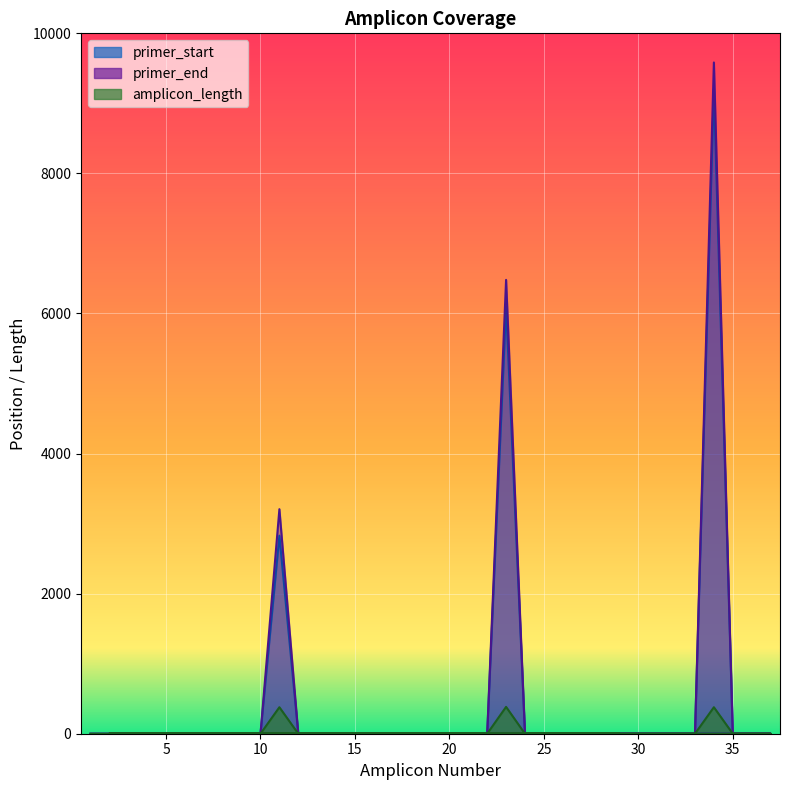

What is the average value of the amplicon_length series?

31